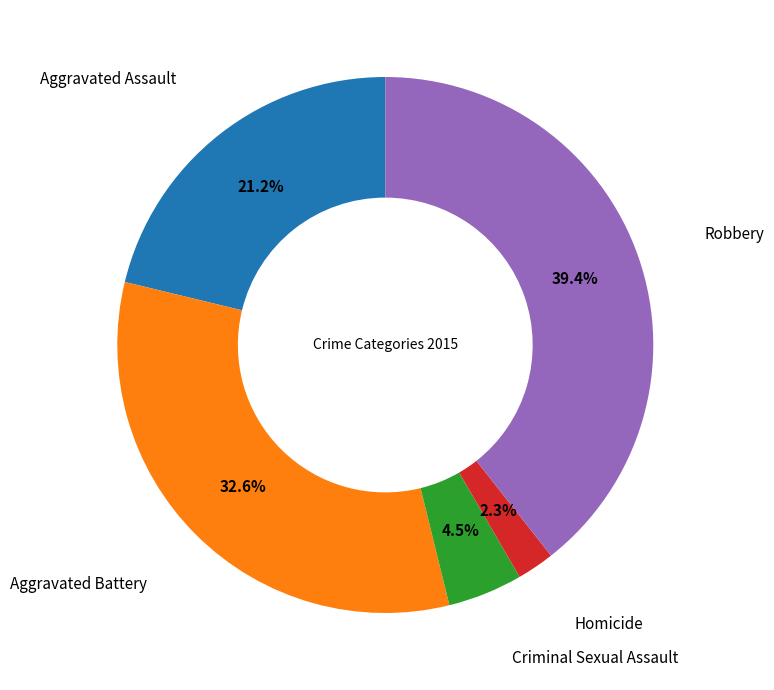

Which category has the smallest portion of the pie?

Homicide